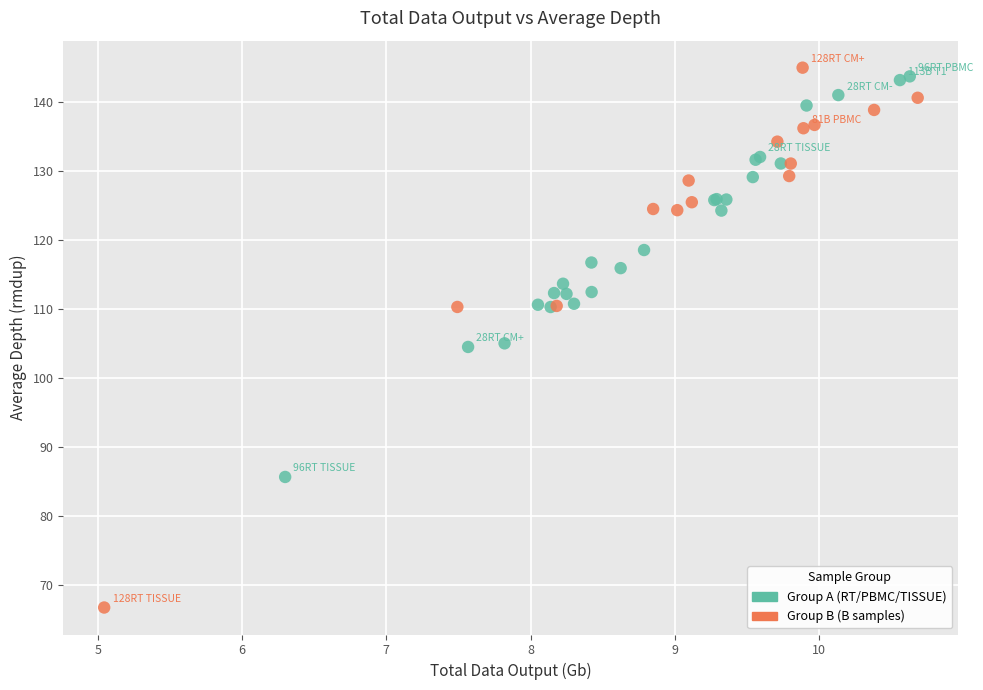

Which series has the widest spread of Y values?

Group B (B samples)